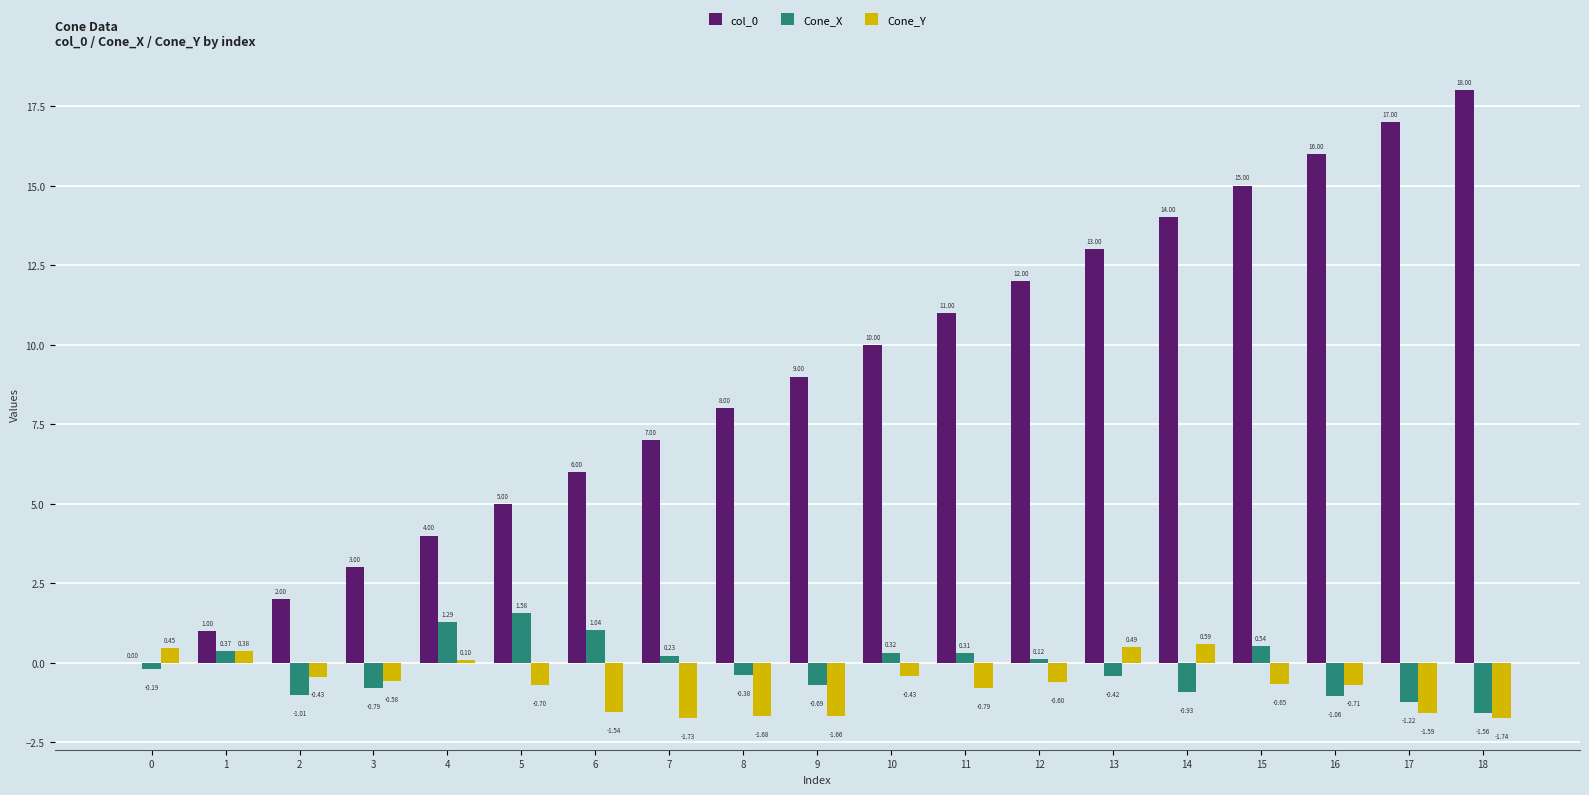

How many data points does each series have?

19